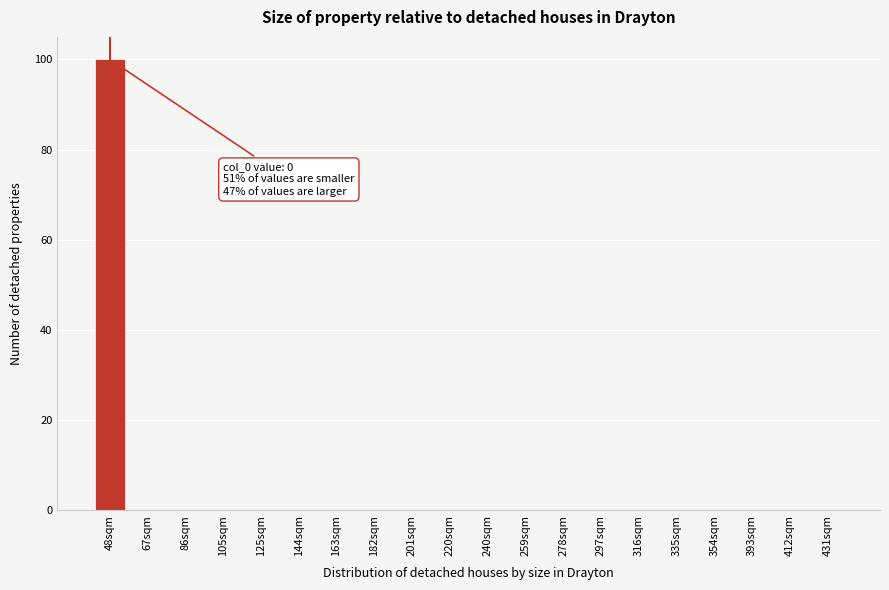

Reading left to right, what are all the values shown in this chart?

48sqm=100	67sqm=0	86sqm=0	105sqm=0	125sqm=0	144sqm=0	163sqm=0	182sqm=0	201sqm=0	220sqm=0	240sqm=0	259sqm=0	278sqm=0	297sqm=0	316sqm=0	335sqm=0	354sqm=0	393sqm=0	412sqm=0	431sqm=0